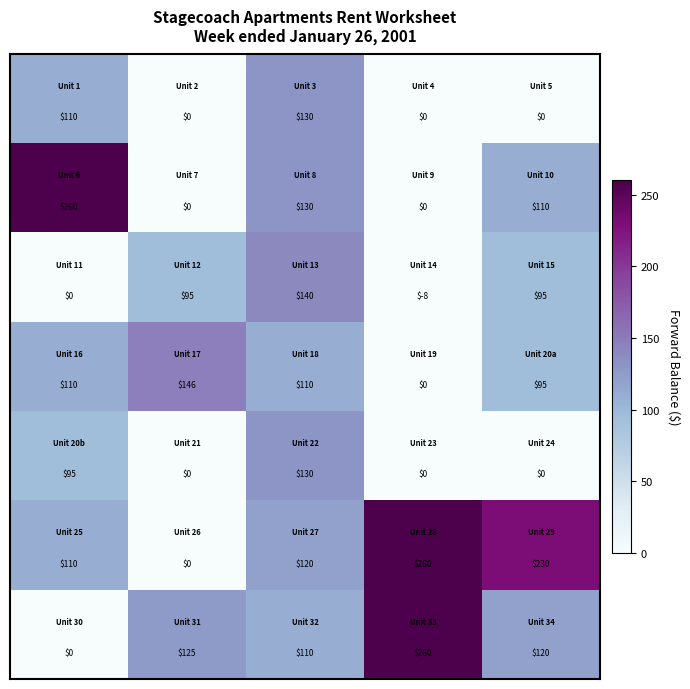

What is the smallest value displayed?

-8